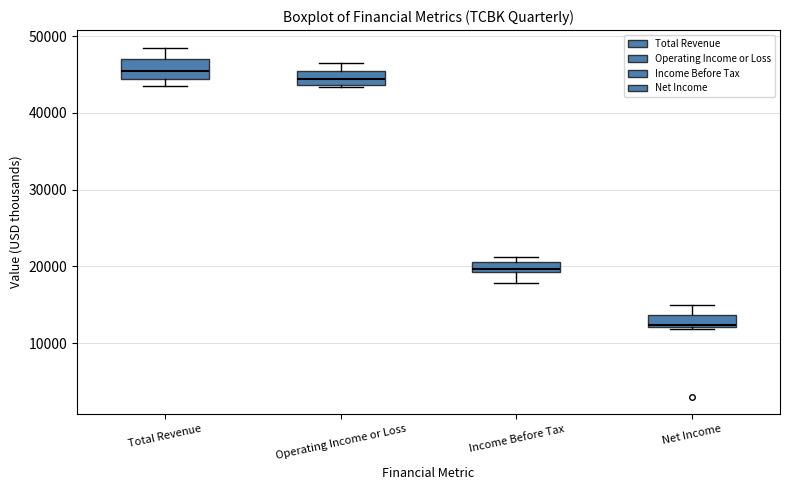

Which box has the lowest median line?

Net Income